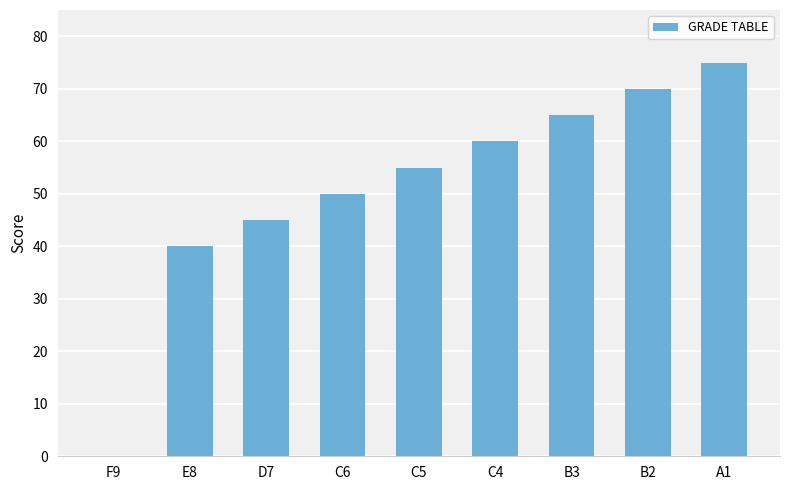

The chart shows a value of 70 at B2. True or false?

True